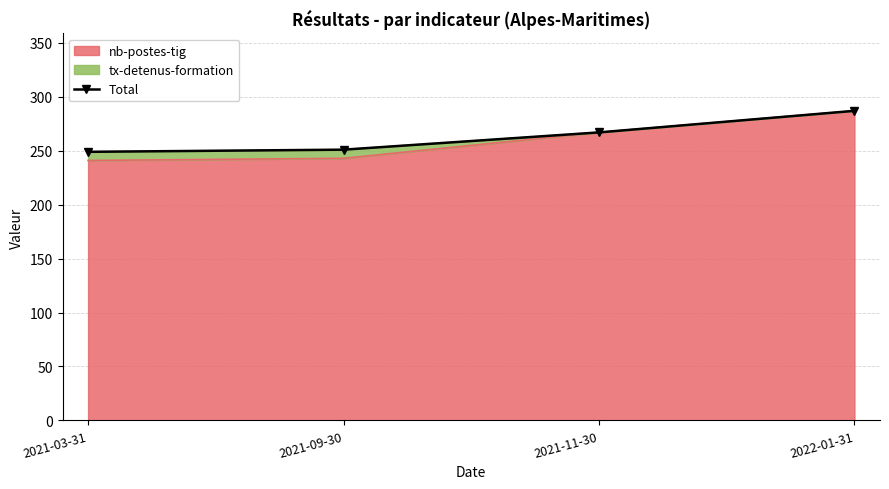

List the labels in order of value, smallest first.

2021-03-31, 2021-09-30, 2021-11-30, 2022-01-31